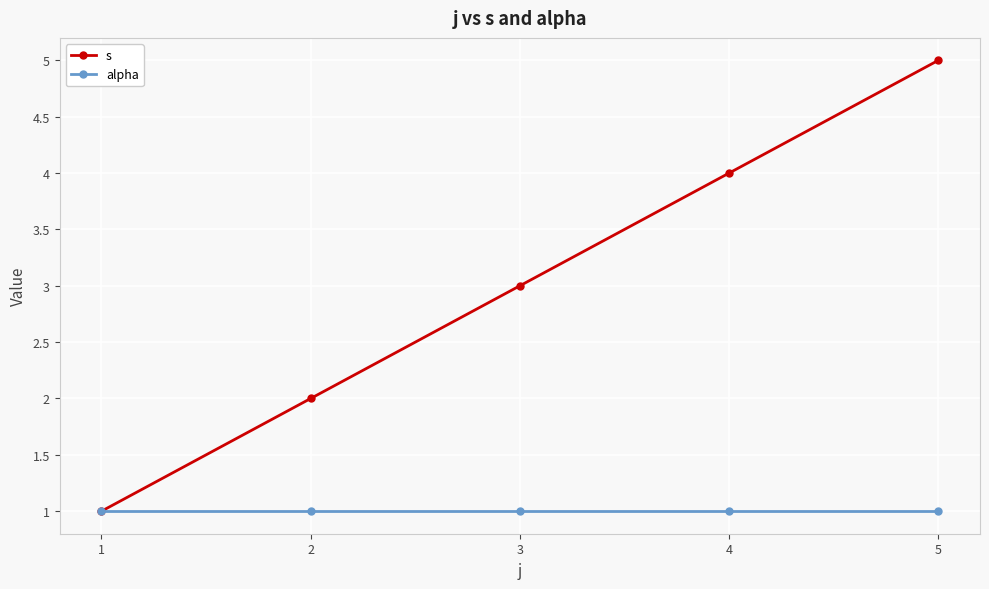

What is the minimum value shown in the chart?

1